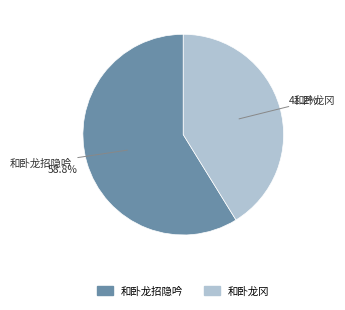

To the nearest percent, what is the combined percentage of 和卧龙冈 and 和卧龙招隐吟?

100%